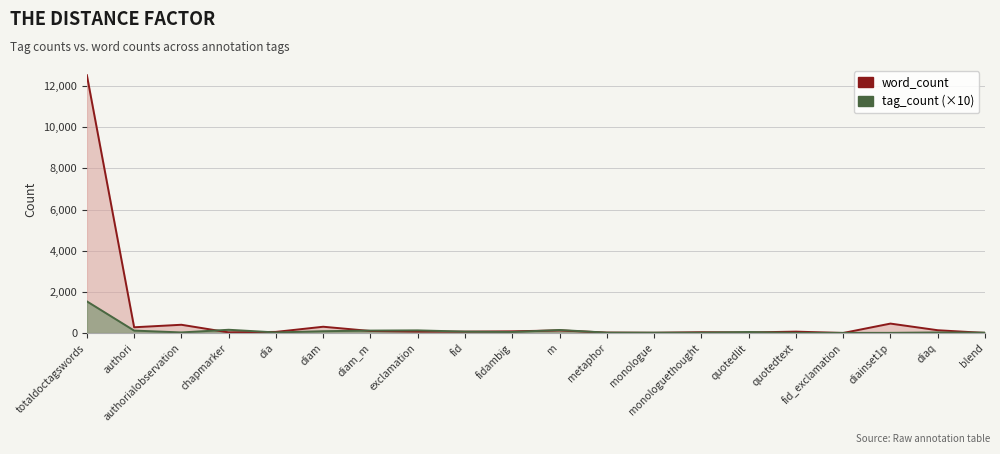

How many data points in tag_count (×10) are above 50?

8